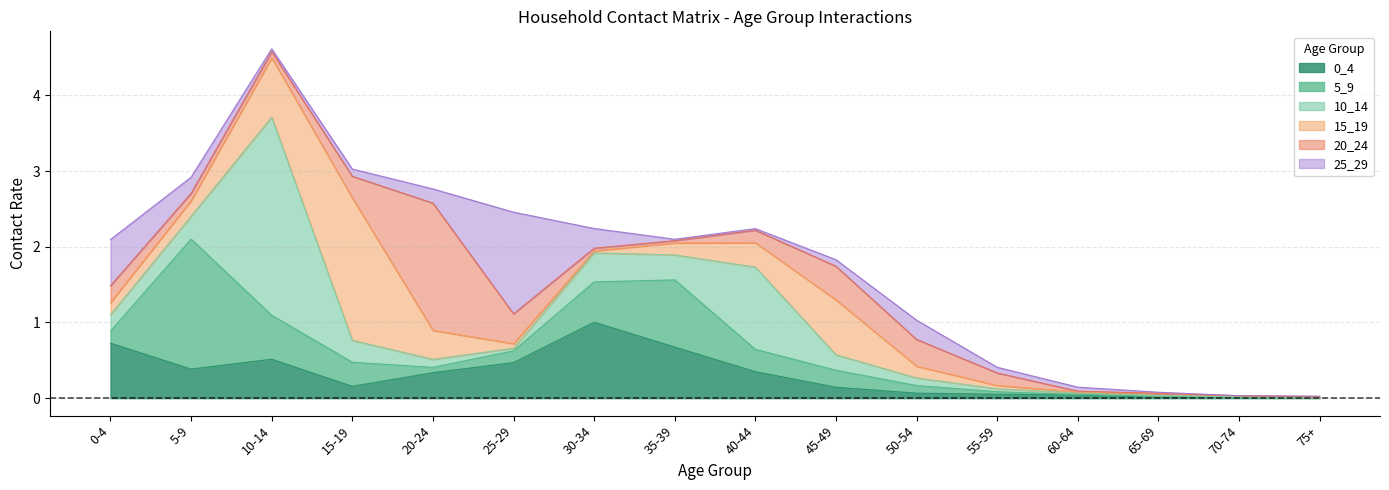

The 10_14 series shows 0.0 at 75_100. True or false?

False